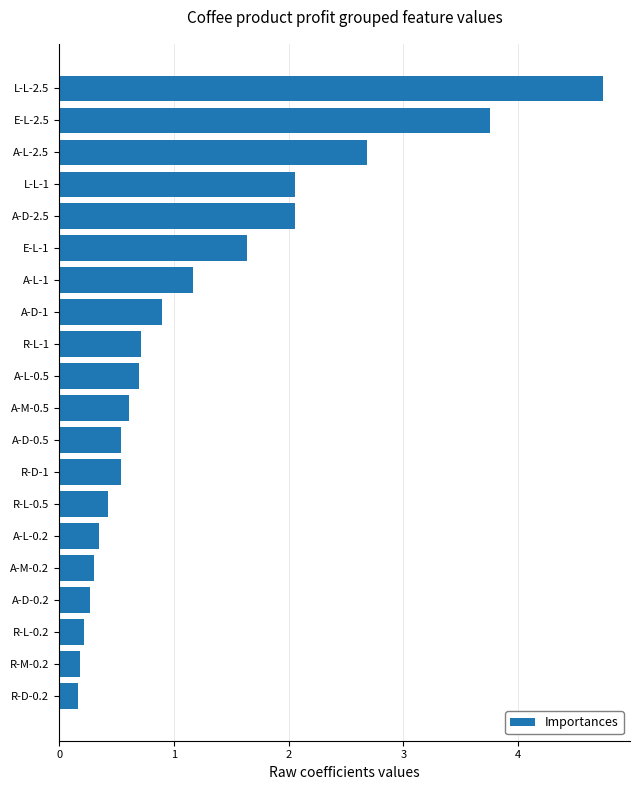

What is the maximum value shown in the chart?

4.7